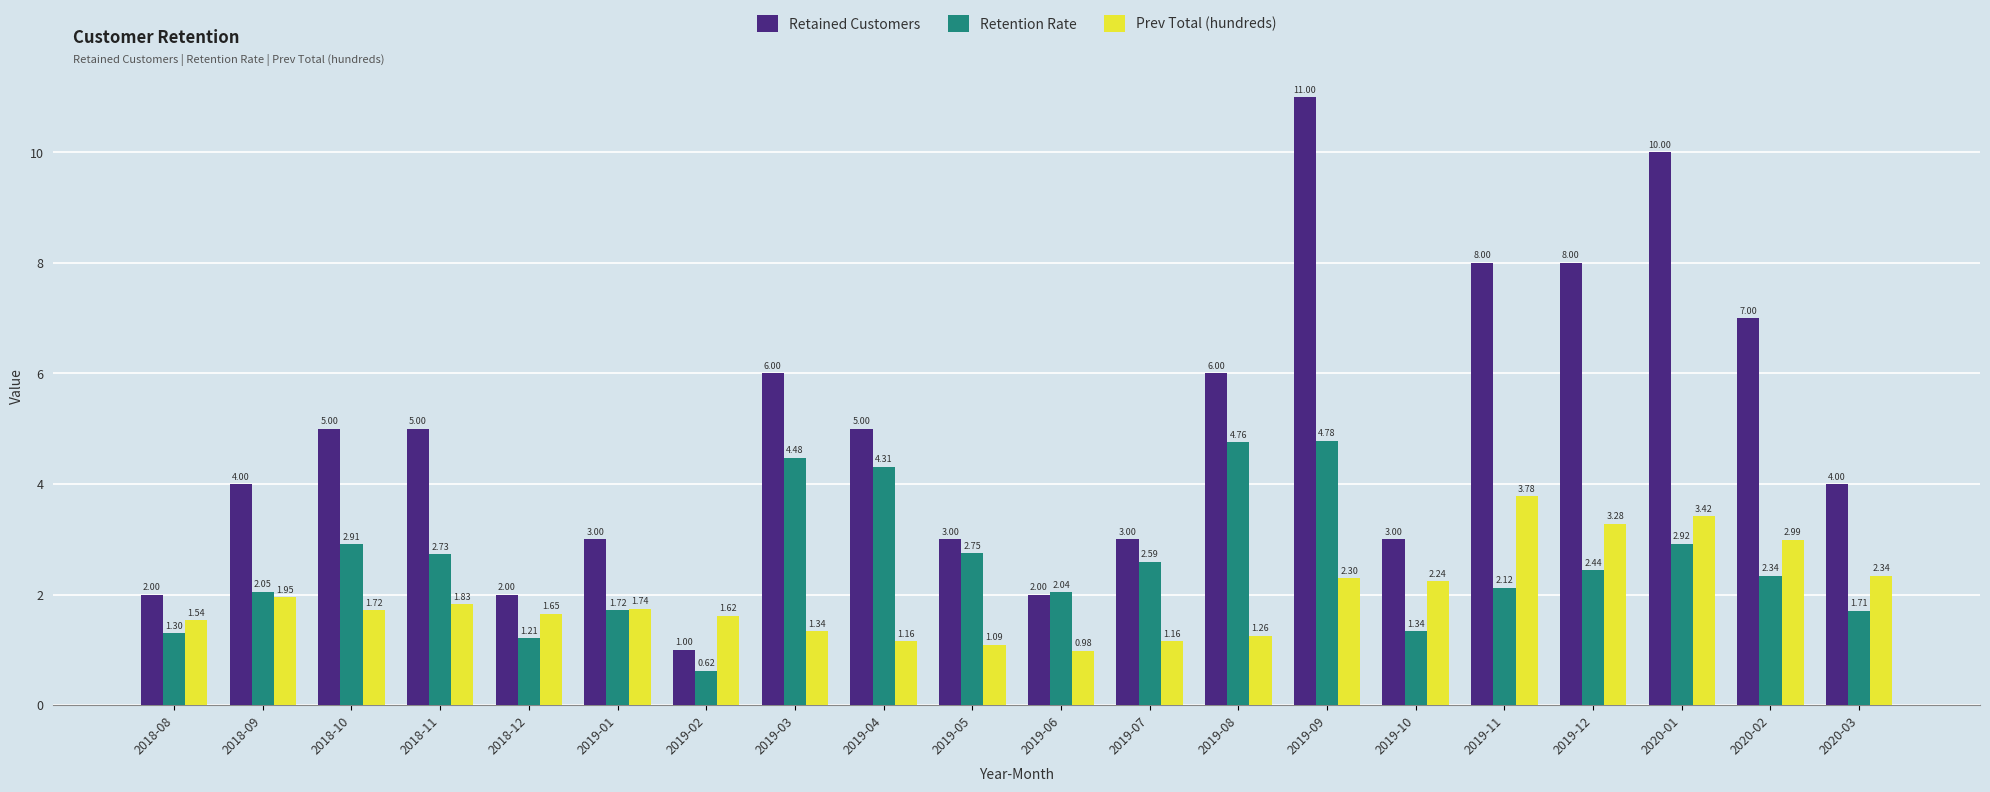

What is the difference between the maximum and second lowest values in the Retention Rate series?

3.6